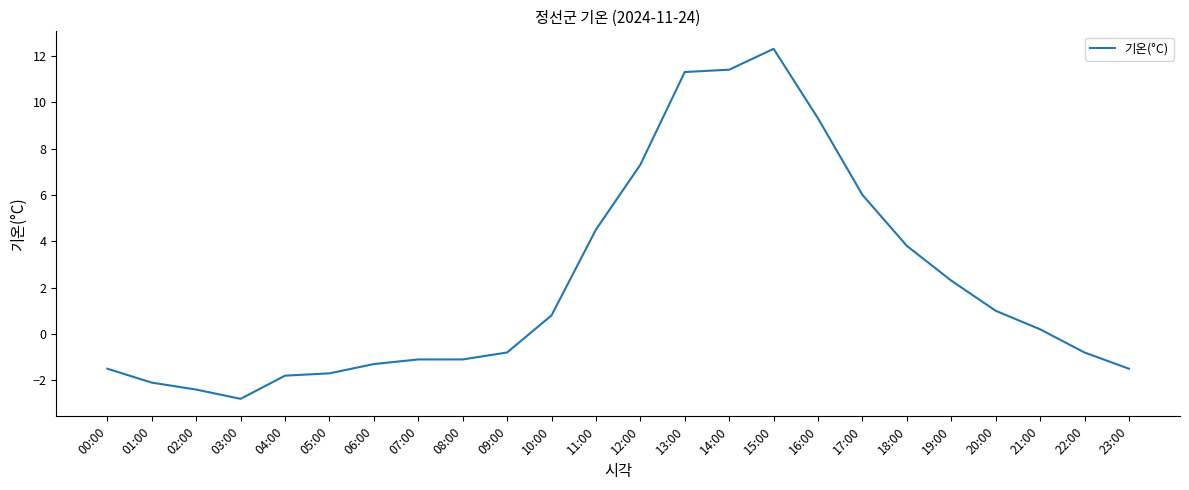

True or false: the data shows 6.3 at 11:00.

False